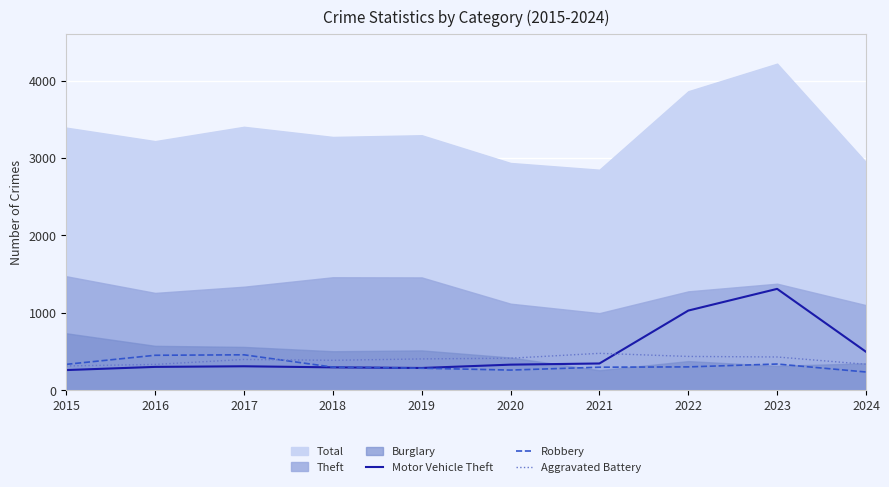

What is the minimum value for Robbery?

238